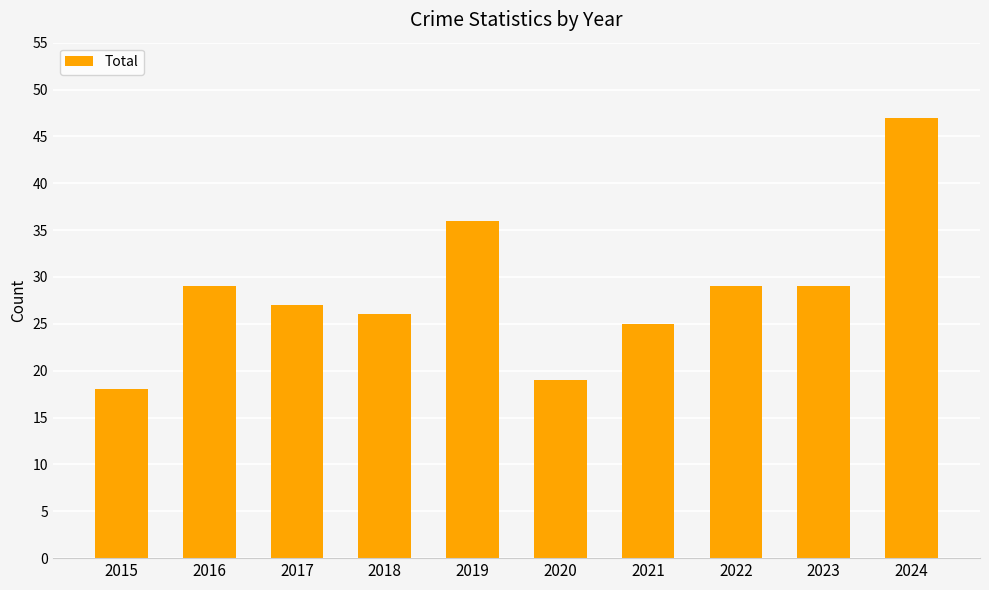

How many values are below 29?

5